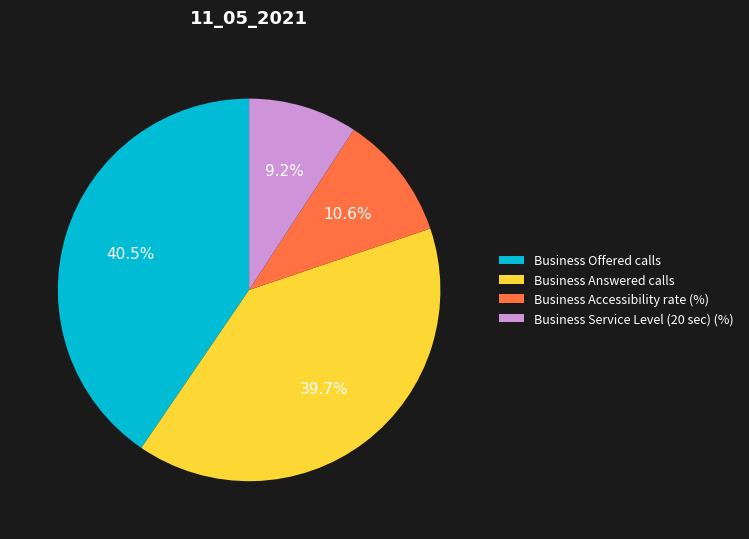

Which has a higher value, Business Service Level (20 sec) (%) or Business Offered calls?

Business Offered calls